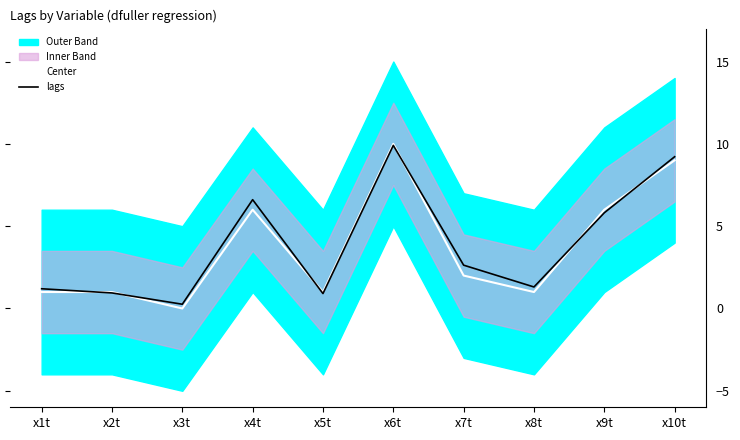

What is the highest value of the lags series?

9.9